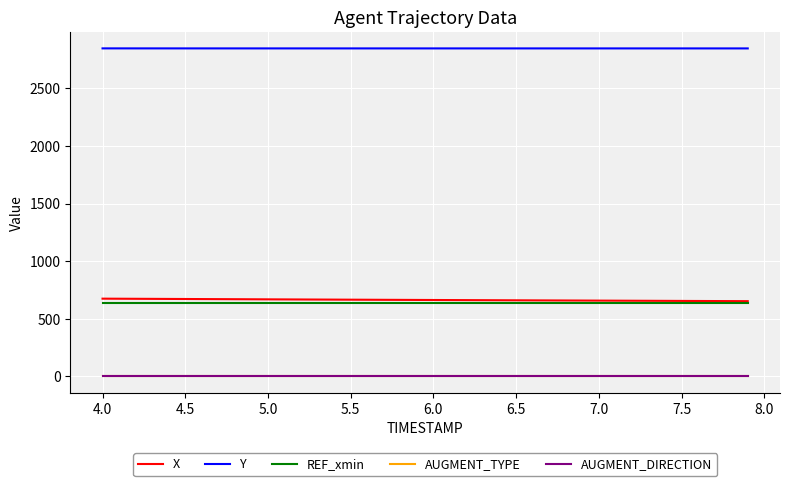

True or false: AUGMENT_DIRECTION and Y intersect in this chart.

False